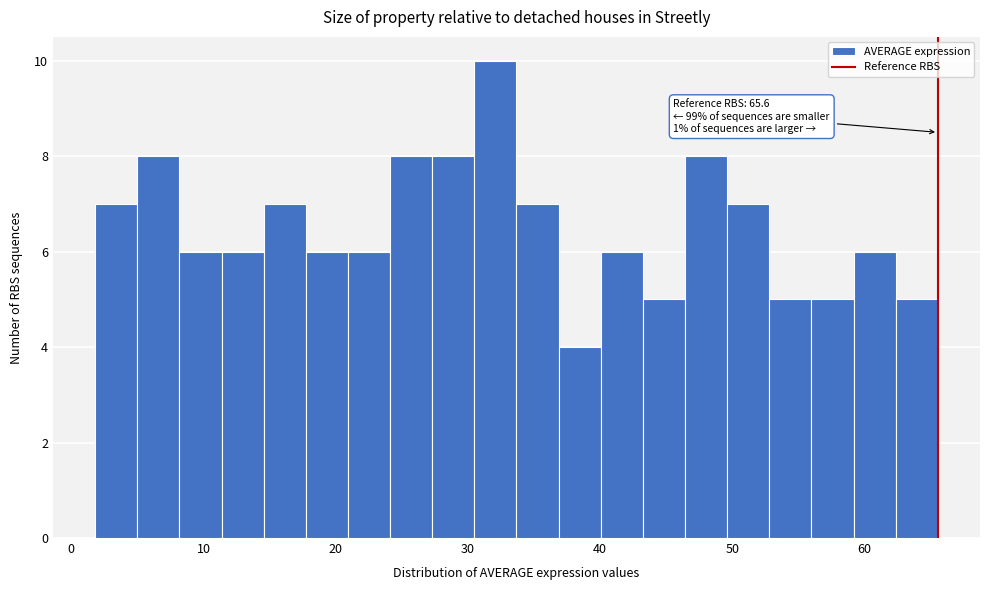

Read against the x-axis, roughly where is the centre of the tallest bar?

32